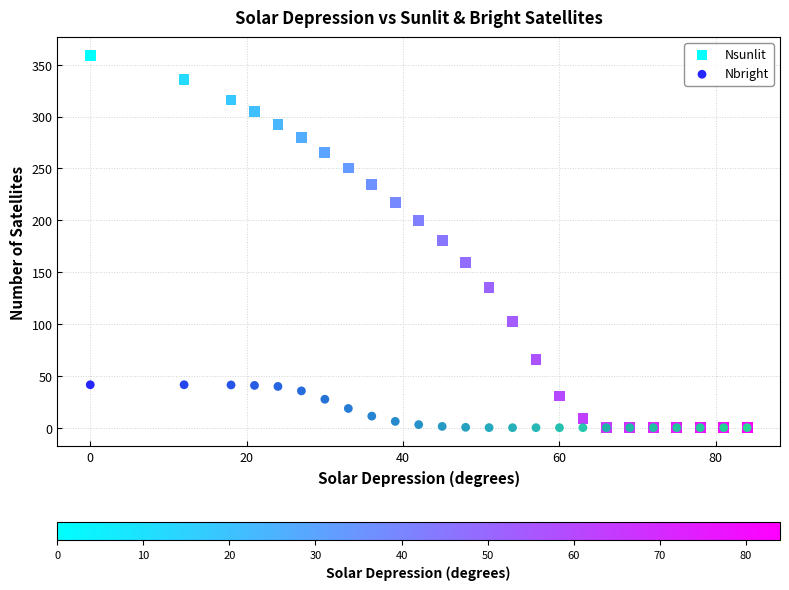

What are all the series names shown in the legend?

Nsunlit, Nbright